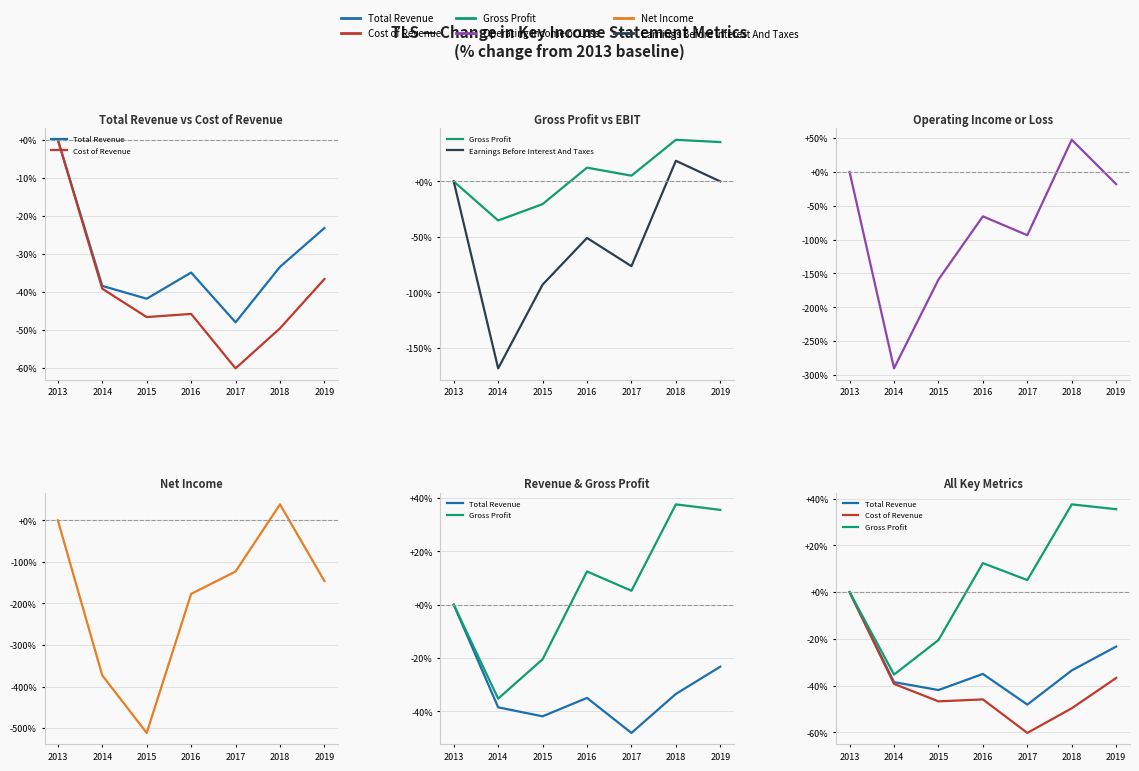

How many lines are shown in the chart?

6